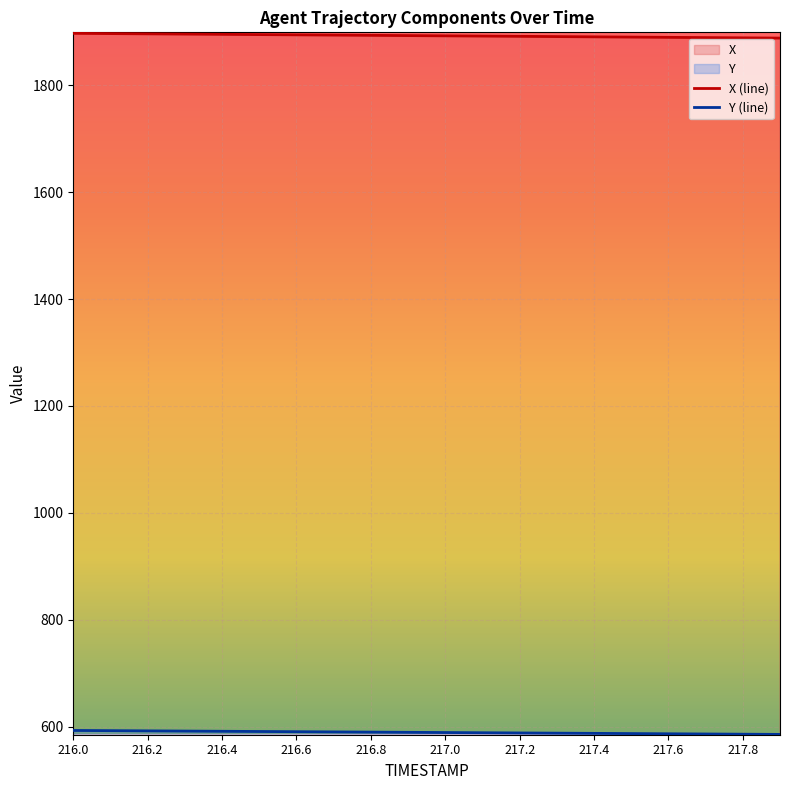

What is the sum of the X values at 216.8 and 216.3?

3789.8